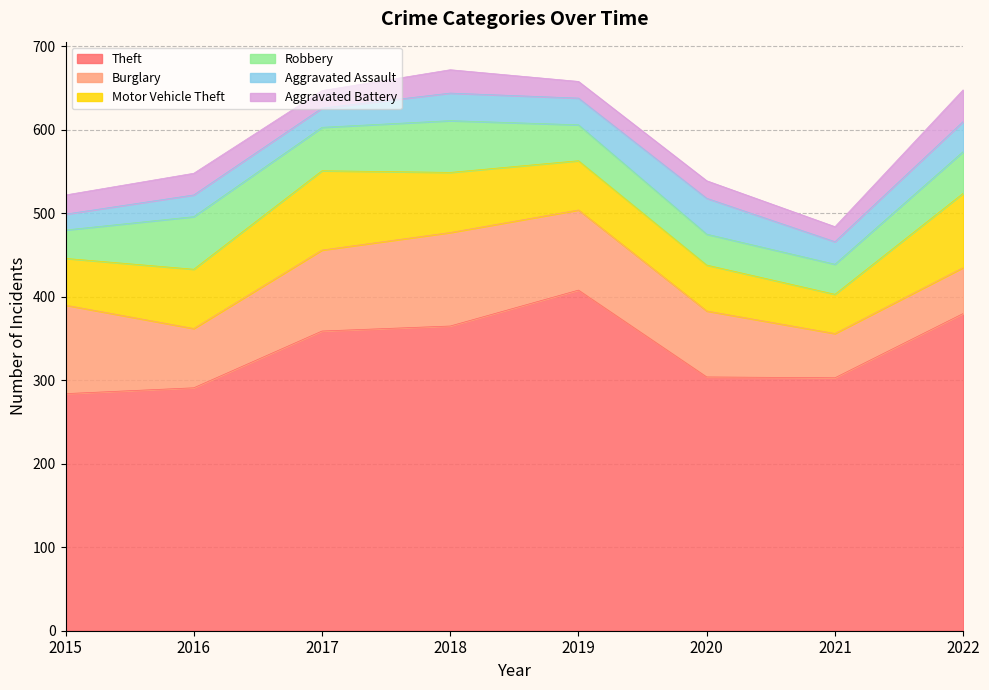

List the labels in order of Theft value, largest first.

2019, 2022, 2018, 2017, 2020, 2021, 2016, 2015